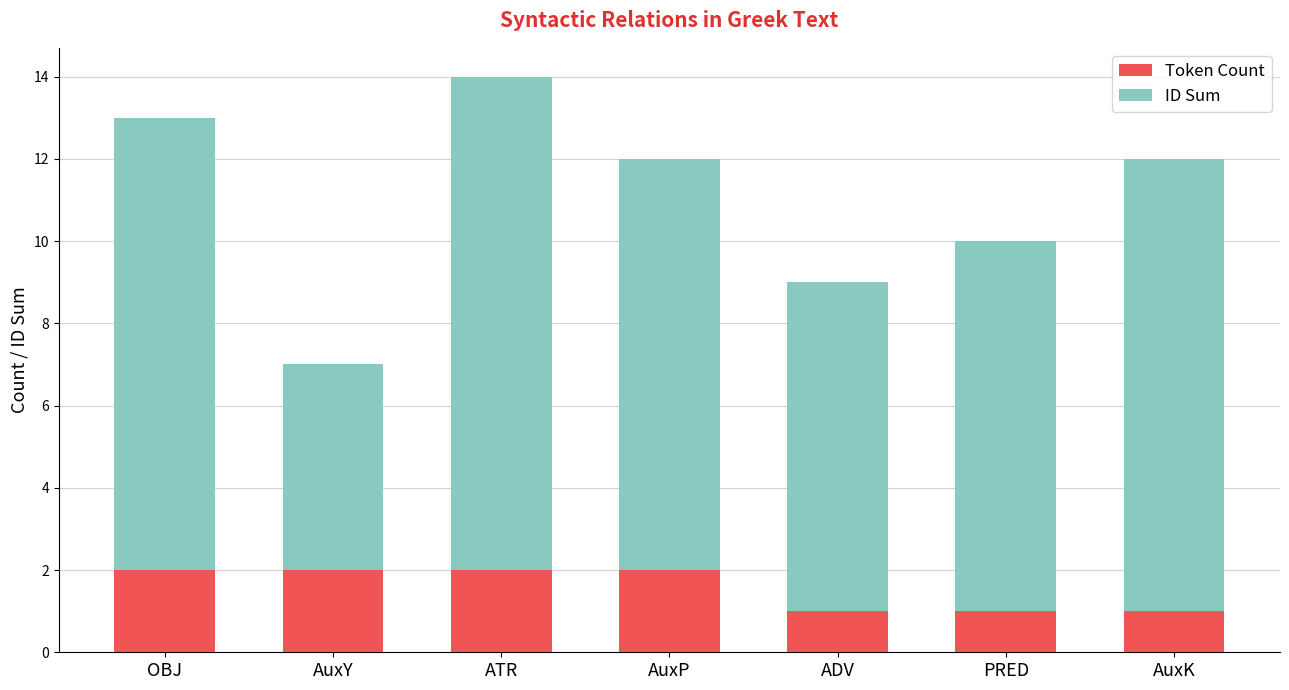

At which category is the sum across all series the highest?

ATR